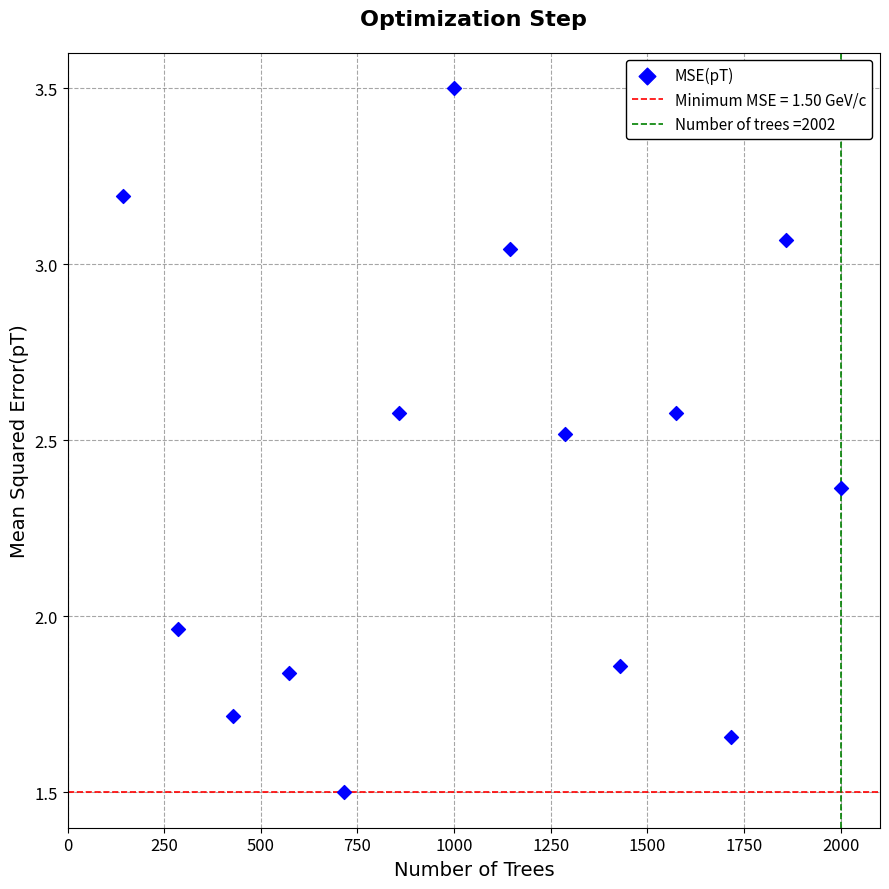

What is the range of X values (max minus min)?

1859.0